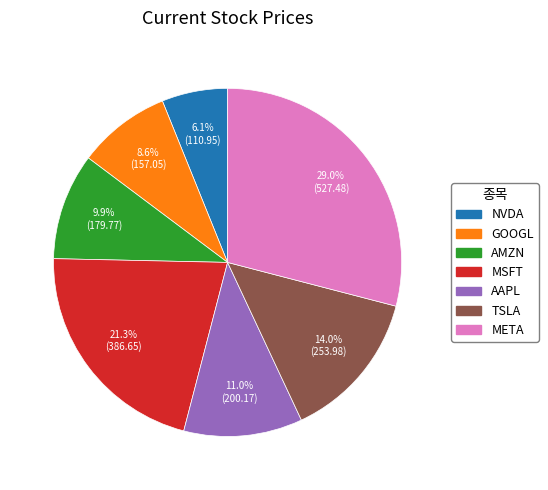

How many segments does this pie chart have?

7